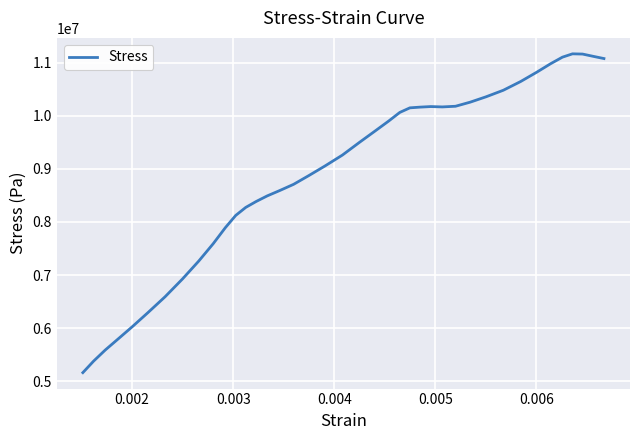

Is this an area chart (filled region under the line)?

No